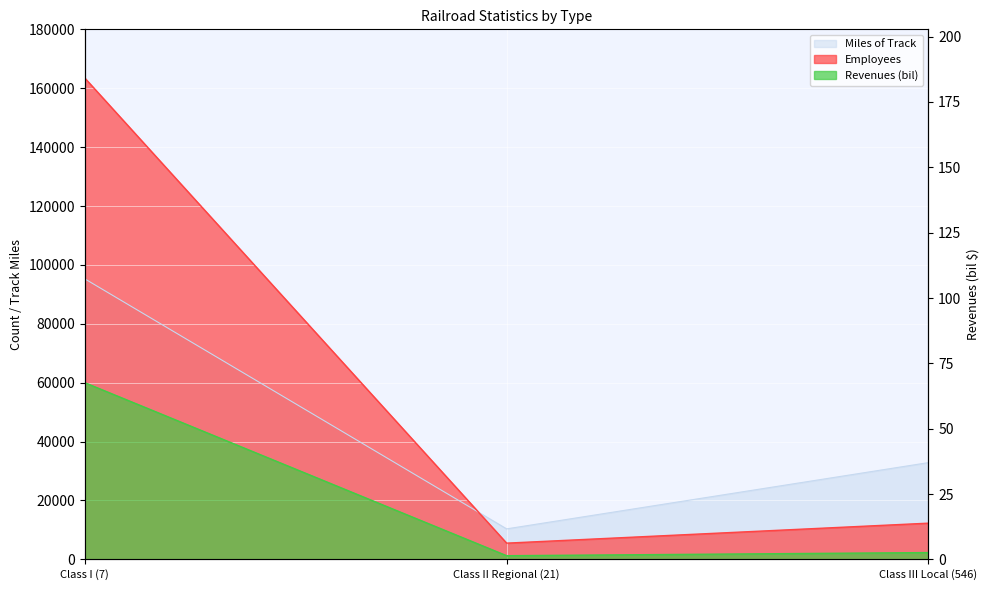

List the labels in order of Revenues (bil) value, largest first.

Class I (7), Class III Local (546), Class II Regional (21)